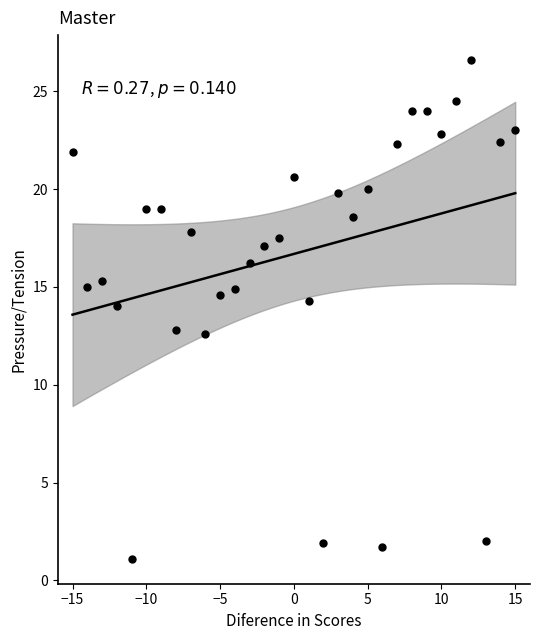

What is the range of X values (max minus min)?

30.0